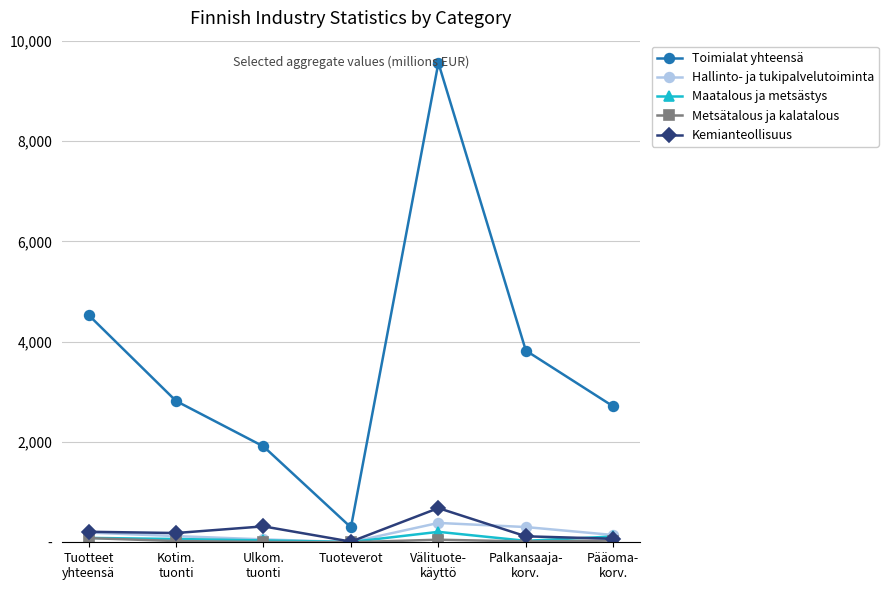

True or false: Metsätalous ja kalatalous and Toimialat yhteensä cross at least once.

False